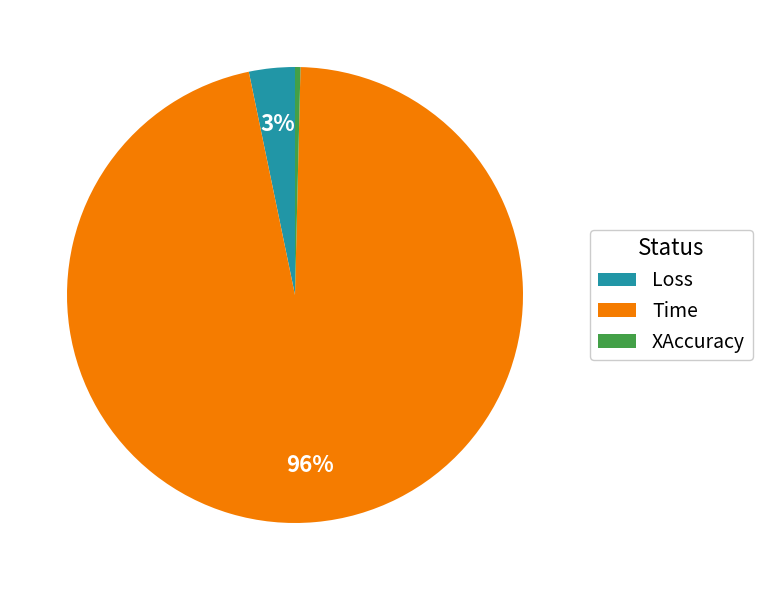

Is the sum of Time and XAccuracy greater than half?

Yes